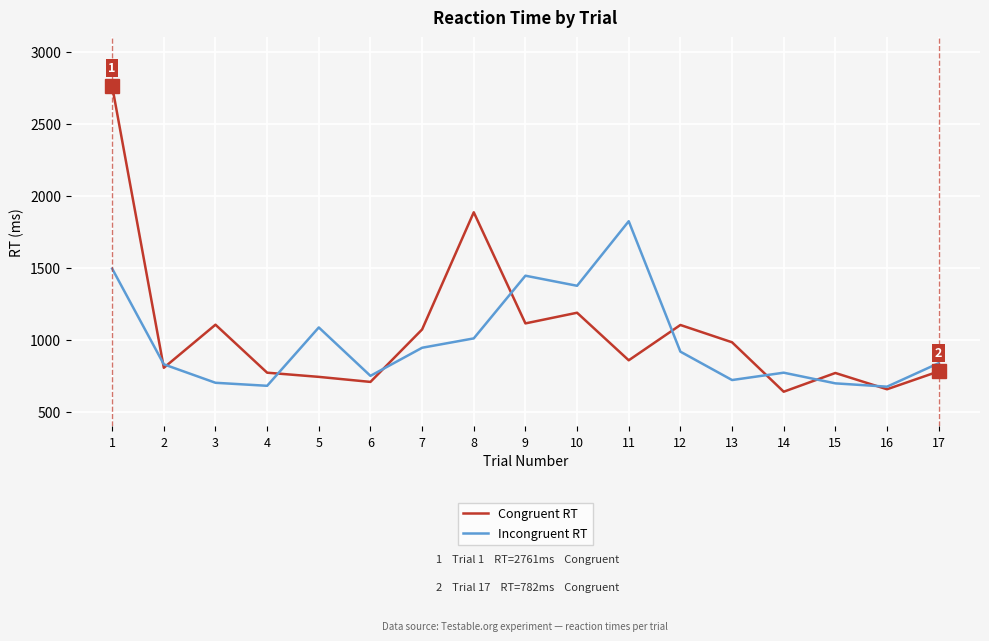

Rank the series at 7 from highest to lowest value.

Congruent RT, Incongruent RT